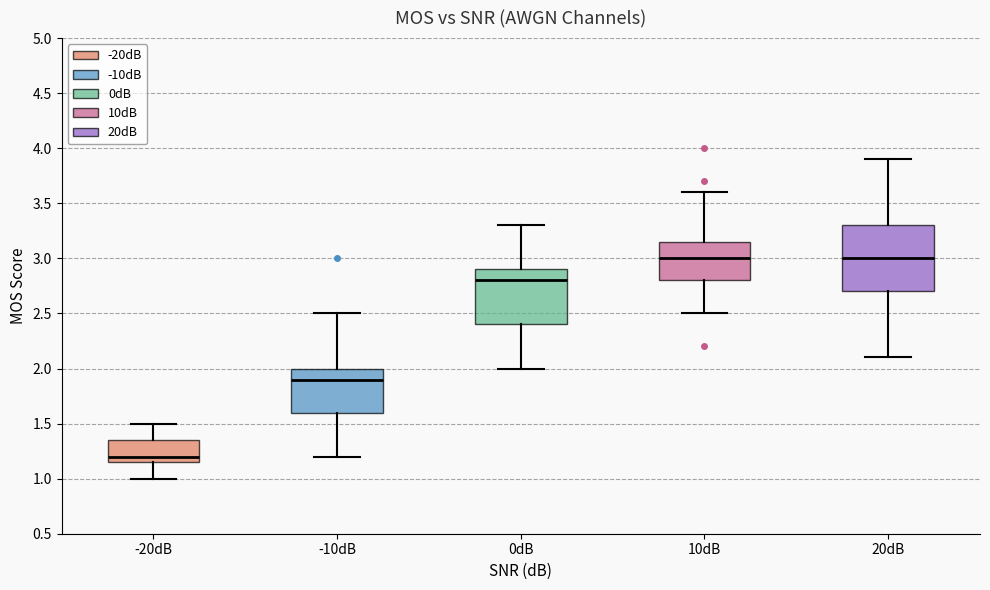

Which box is the tallest, from its lower edge to its upper edge?

20dB